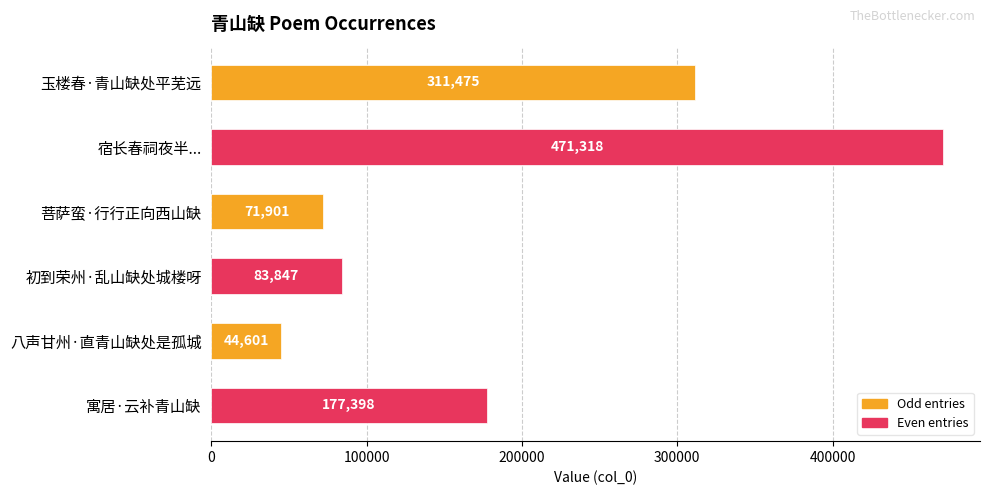

What is the change in value from 宿长春祠夜半... to 寓居·云补青山缺?

-293920